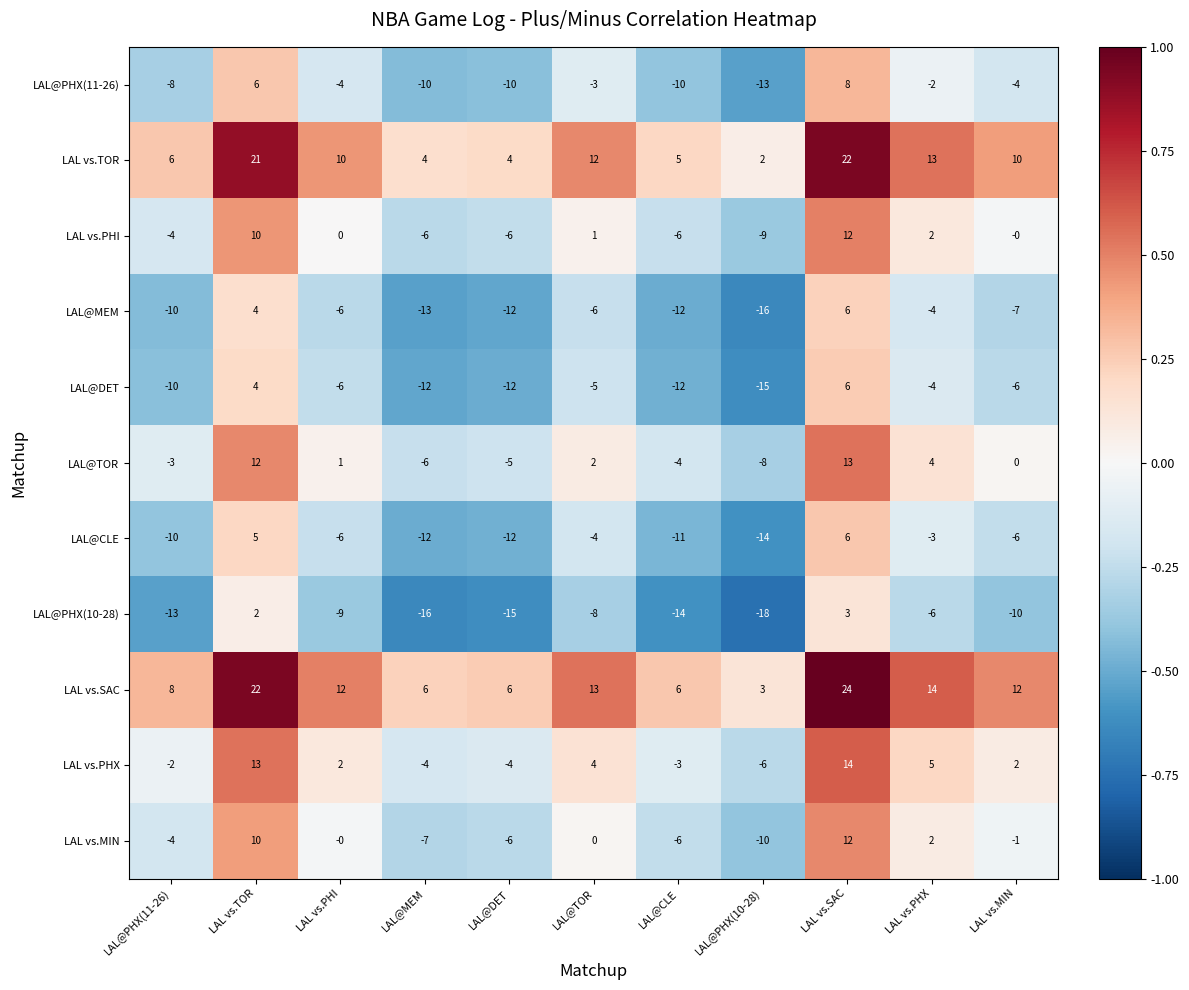

What is the difference between the maximum and minimum values in the LAL vs.PHI series?

21